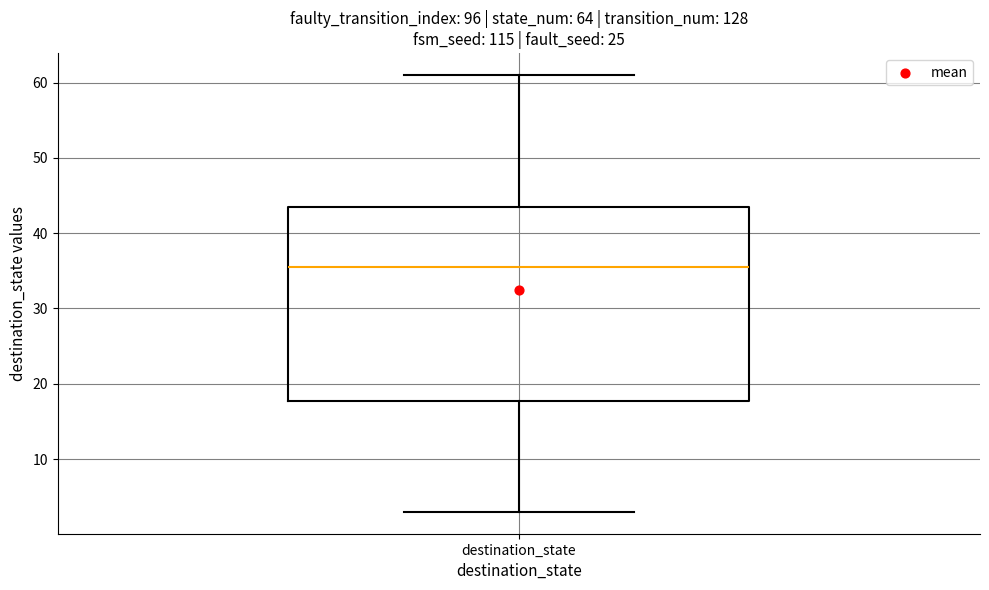

Where does the upper whisker of the box for destination_state end on the y-axis? The values are not printed on the chart, so give them approximately, as read against the axis.

61